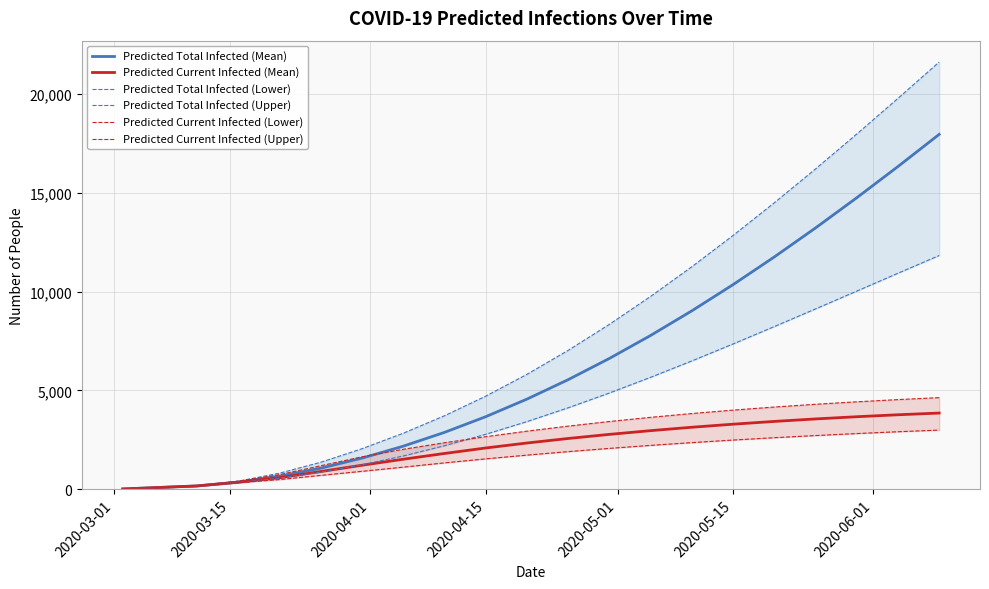

At how many categories does at least one series exceed 20338?

1